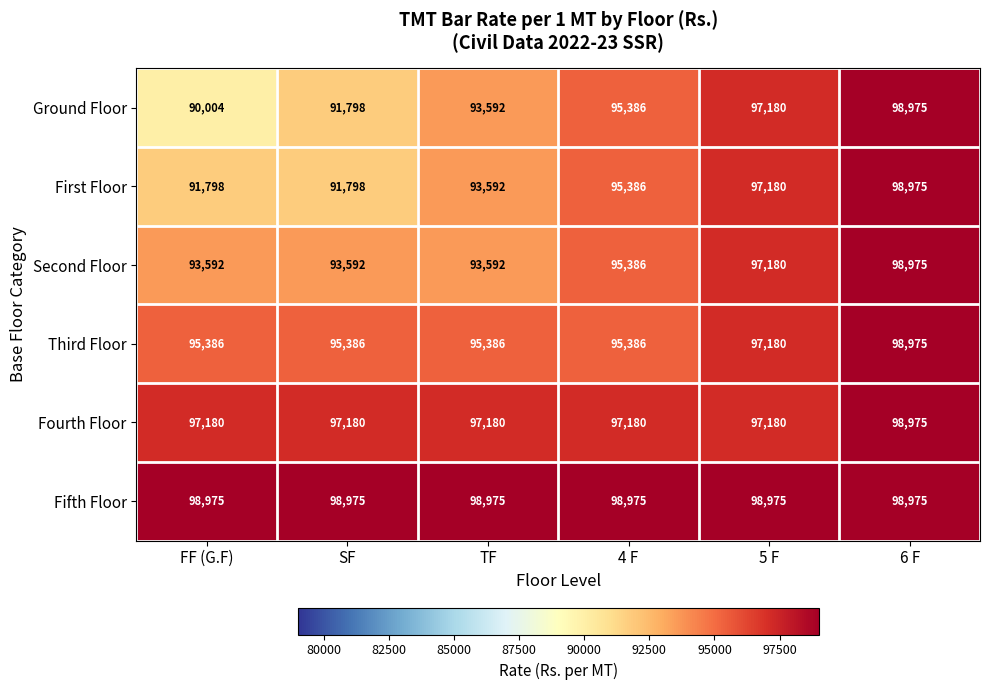

What is the total value across all series at 4 F?

577699